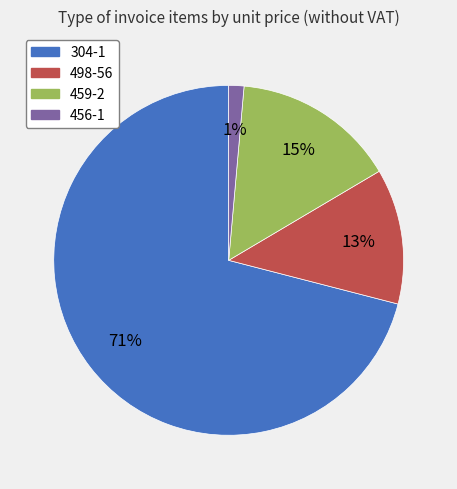

Which category accounts for the majority?

304-1